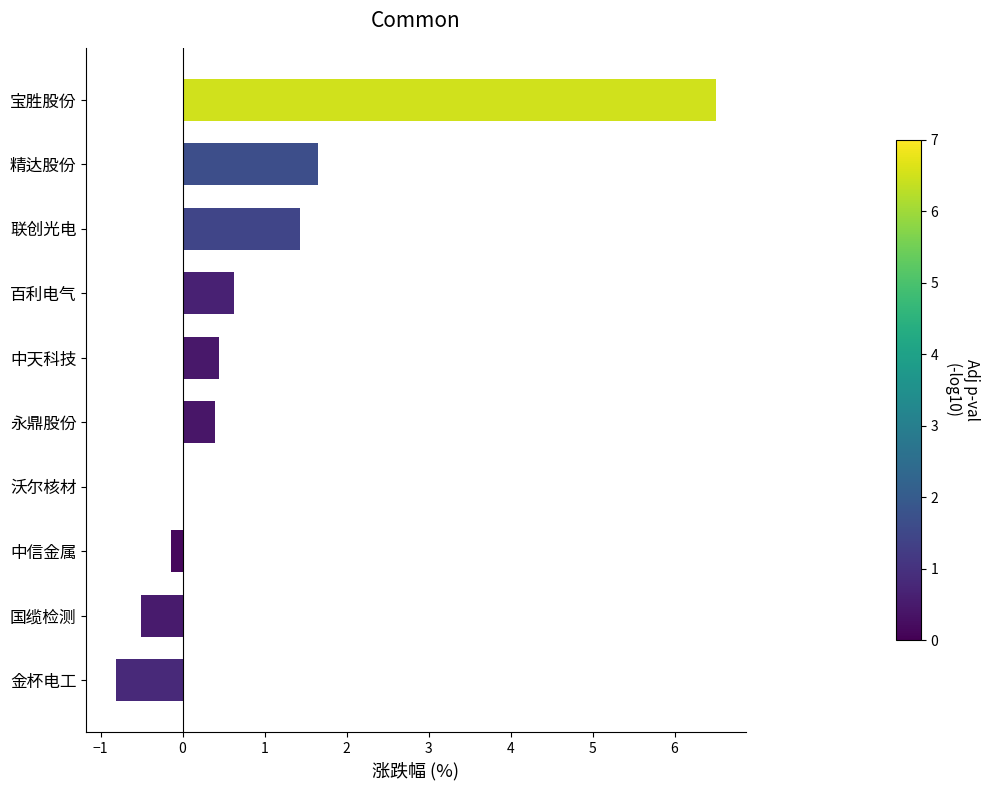

Which has a higher value, 联创光电 or 百利电气?

联创光电